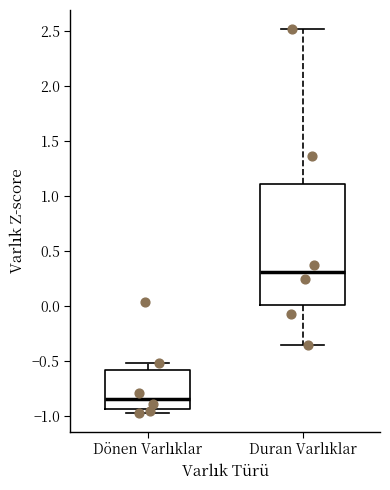

Which box has the lowest median line?

Dönen Varlıklar